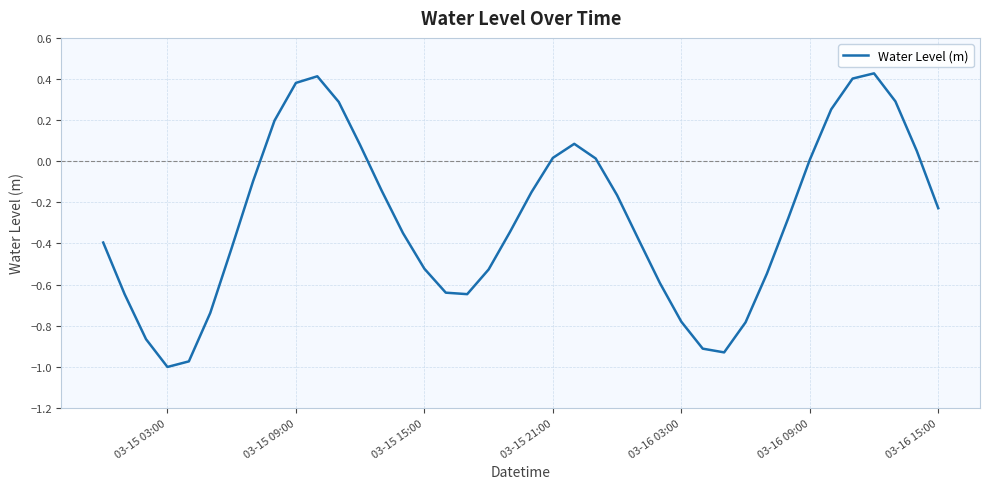

True or false: the data shows -1.0 at 03-15 03:00.

True